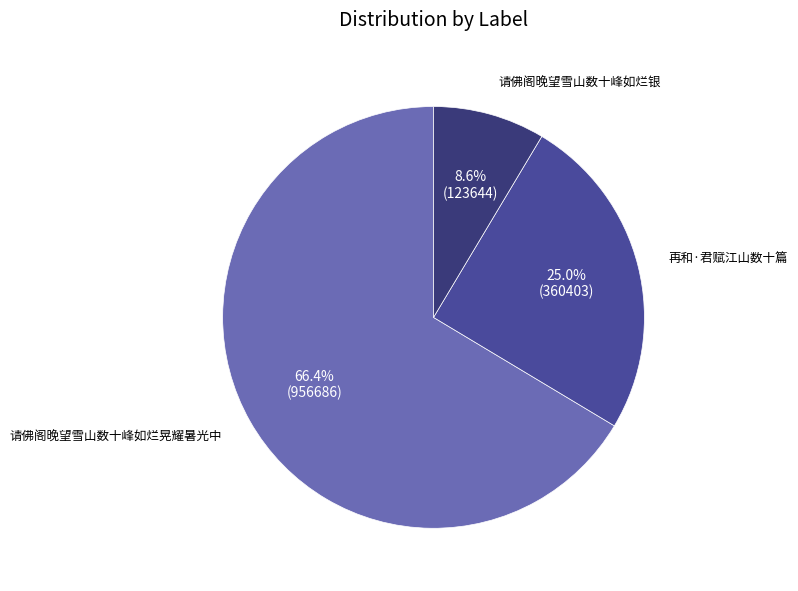

What is the total percentage of 请佛阁晚望雪山数十峰如烂银 and 再和·君赋江山数十篇?

33.6%